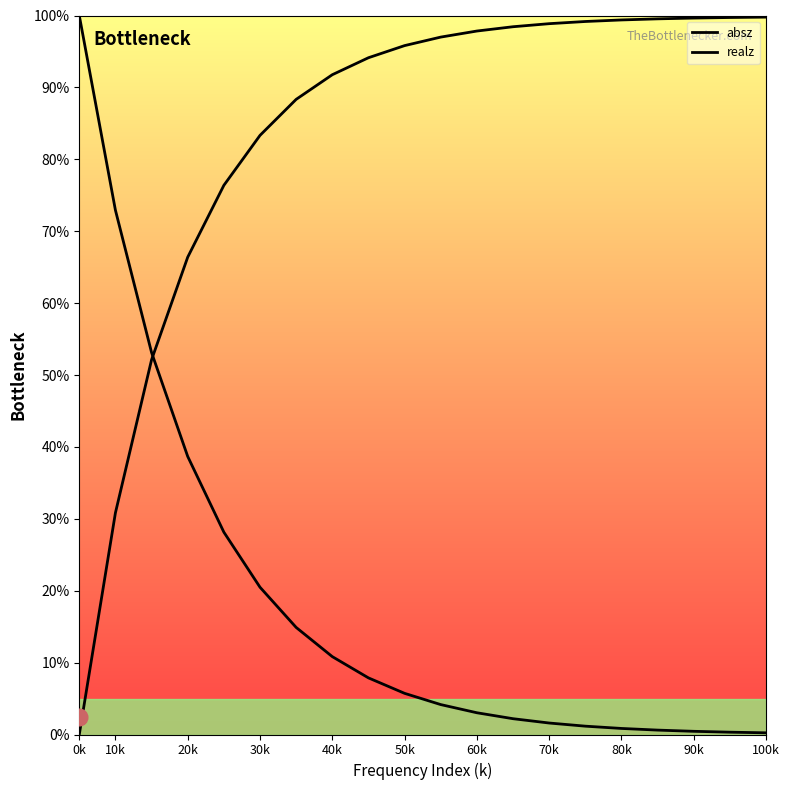

What is the difference between the second highest and second lowest values in the realz series?

68.9